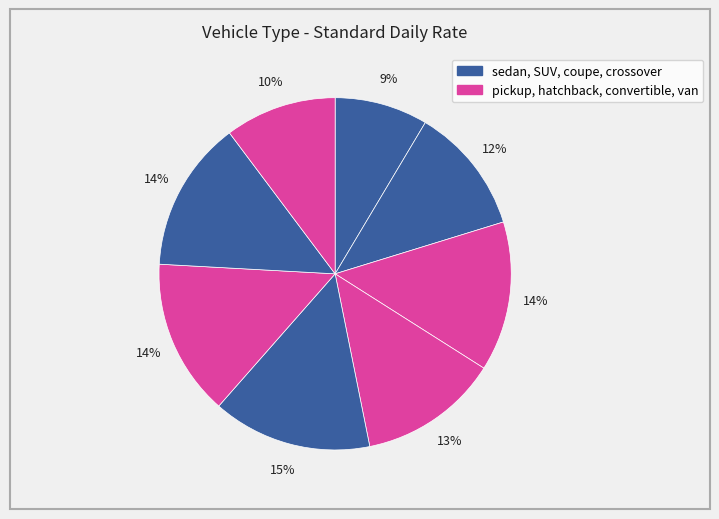

How many segments does this pie chart have?

8